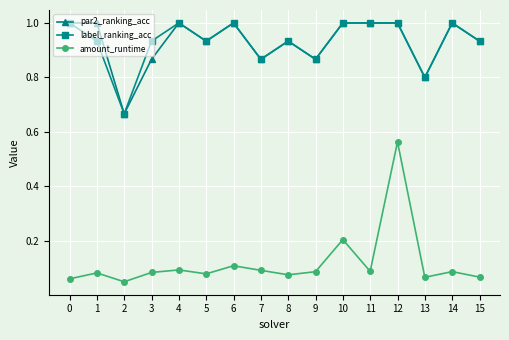

How many lines are shown in the chart?

3